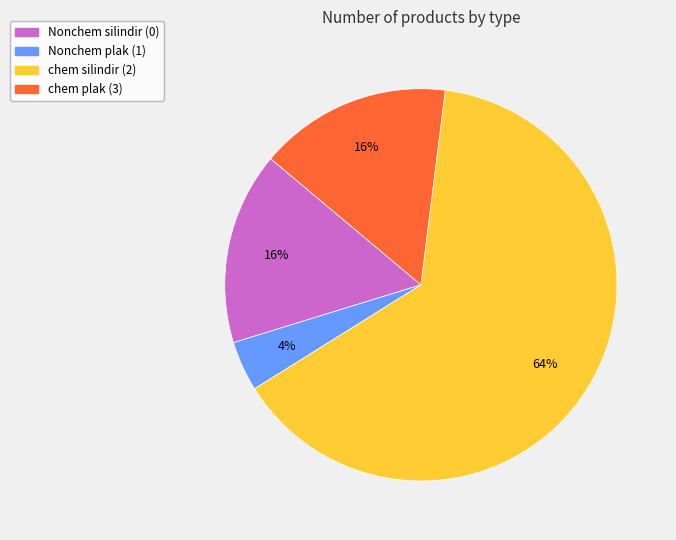

Which has a higher value, chem silindir (2) or chem plak (3)?

chem silindir (2)